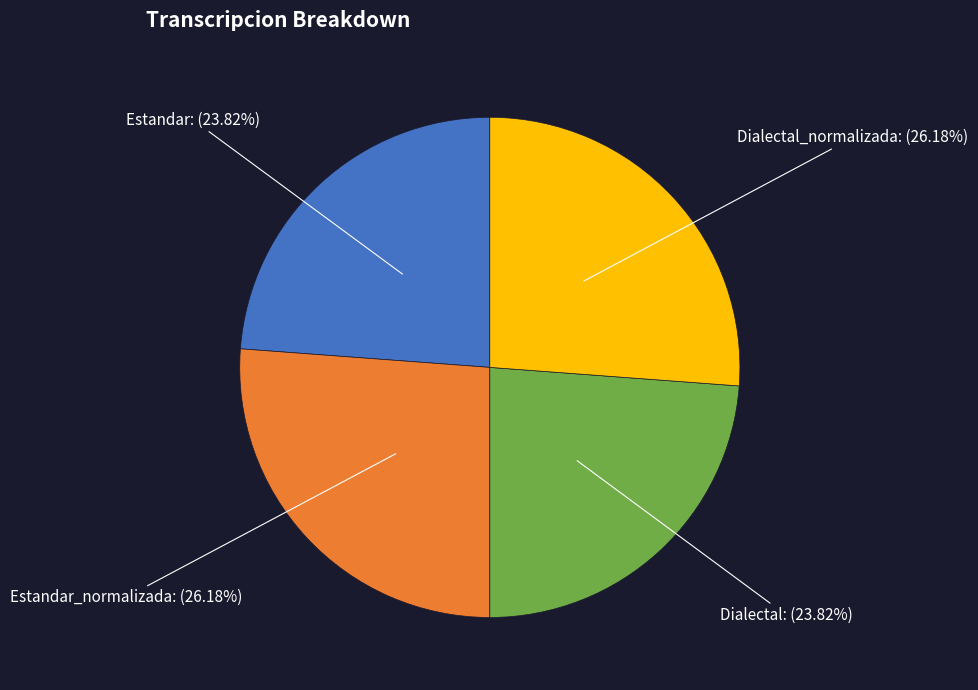

What is the ratio of the value at Estandar to the value at Estandar_normalizada?

0.9